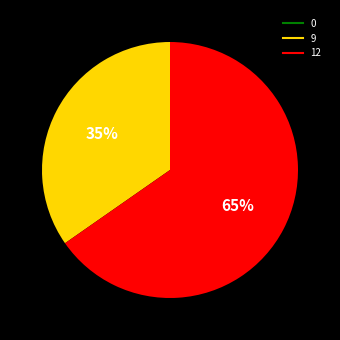

Between 9 and 12, which is larger?

12